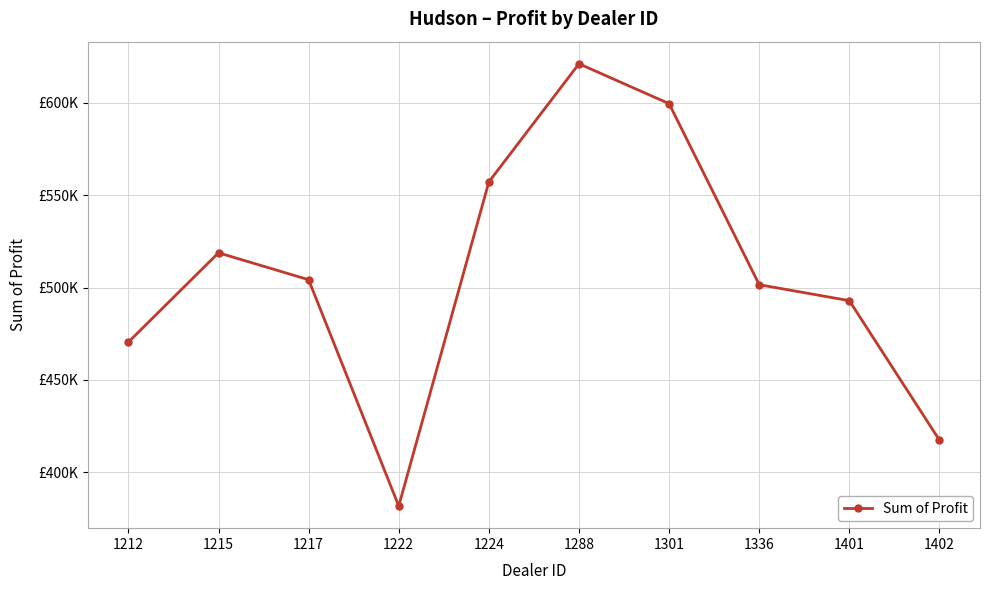

Is it true that the value at 1215 is 216375.8?

False